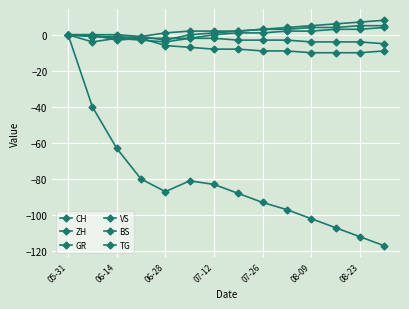

How many lines are shown in the chart?

6